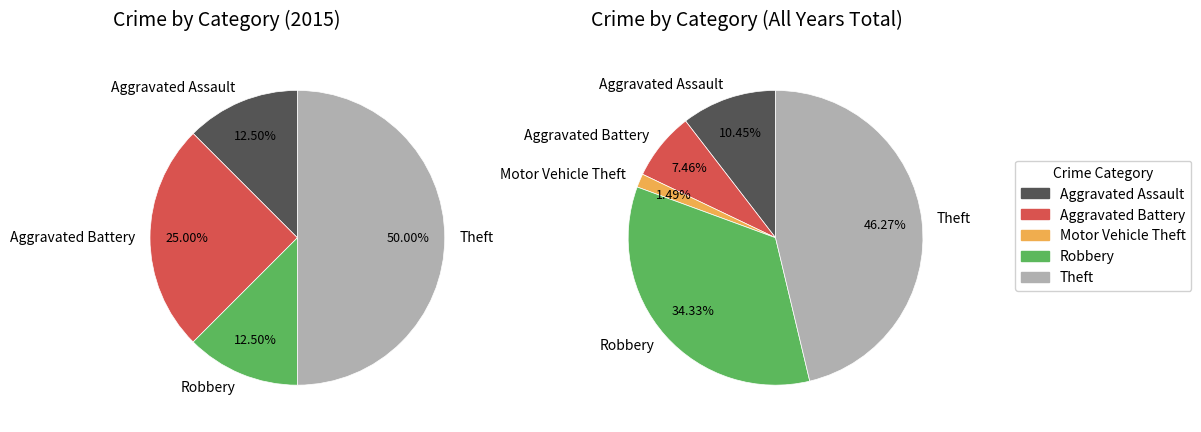

To the nearest percent, what is the difference between the largest and smallest slice percentages?

45%